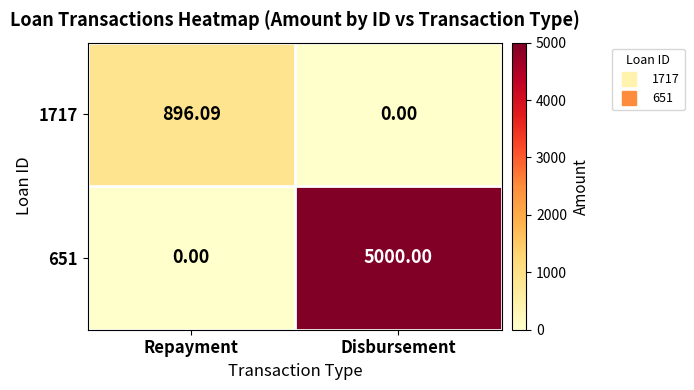

Where is 1717 nearest to the value 448?

Disbursement